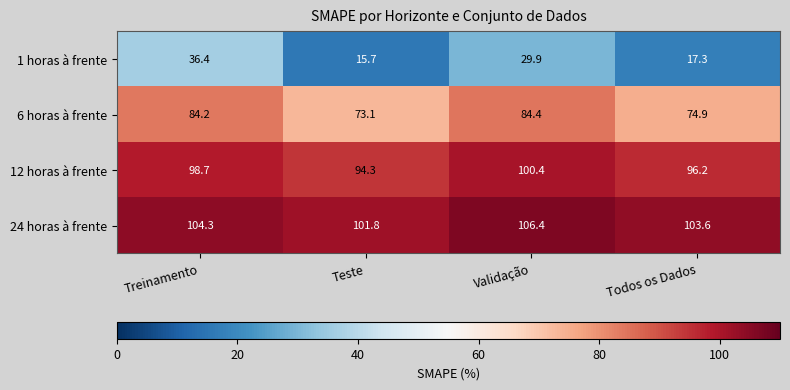

What is the difference between the highest and lowest values at Teste?

86.1